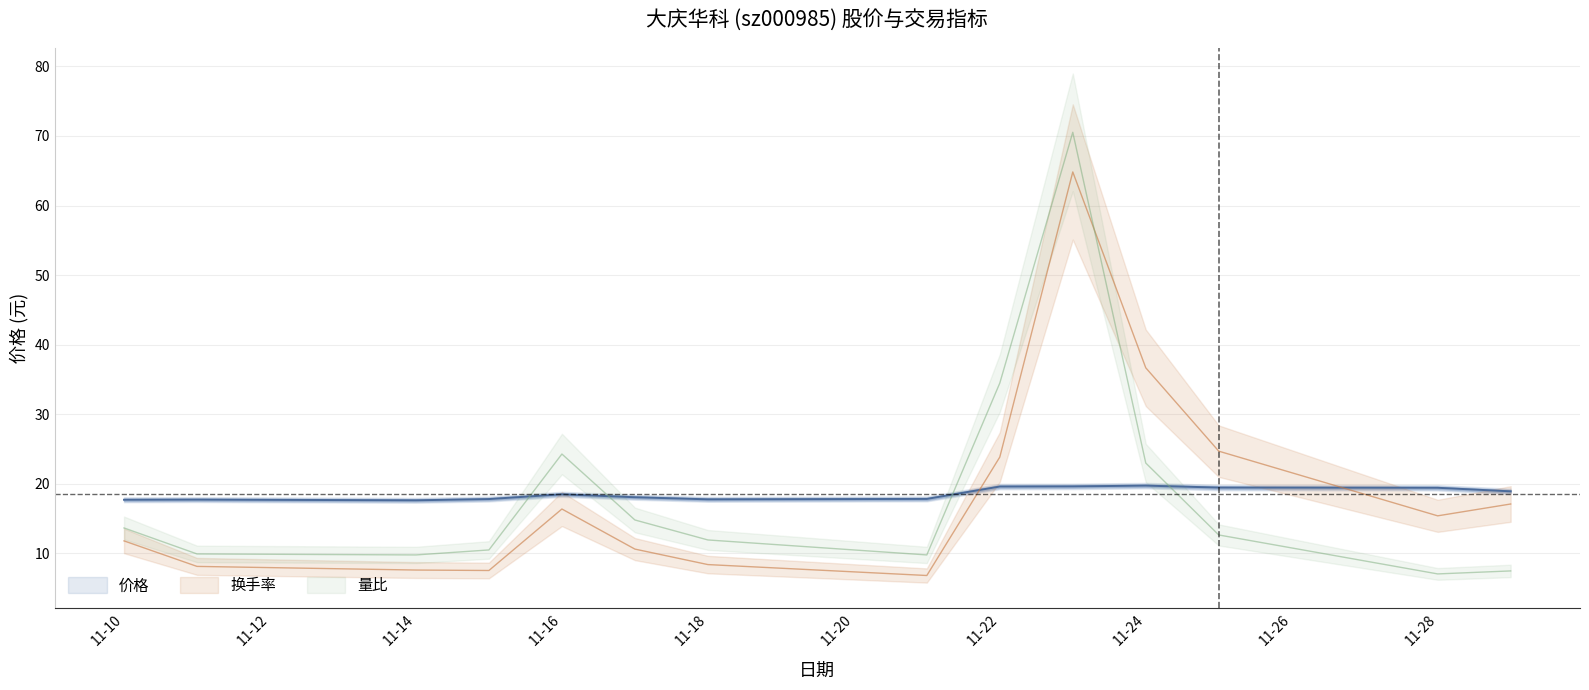

Is it true that 换手率 equals 16.7 at 11-10?

False